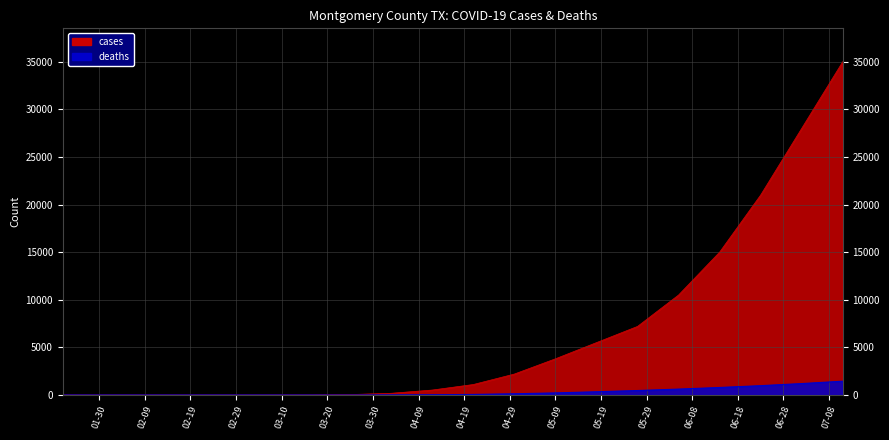

At which category is the sum across all series the highest?

2020-07-11